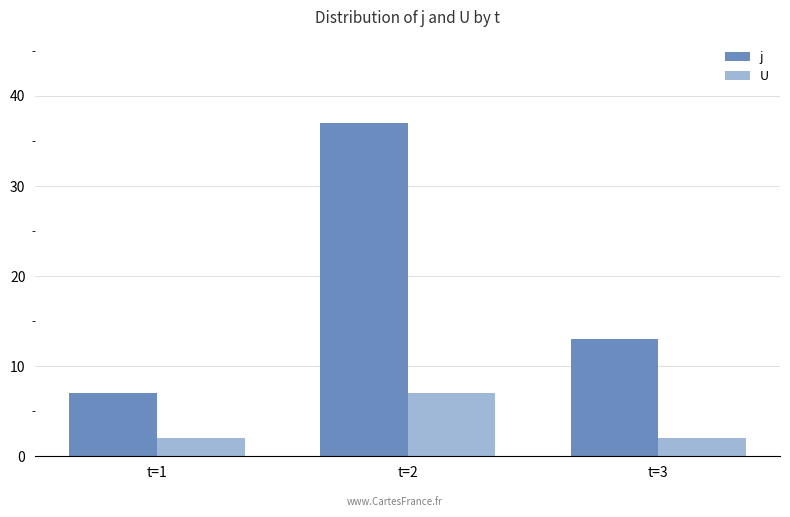

List the series in order of their peak value, highest first.

j, U